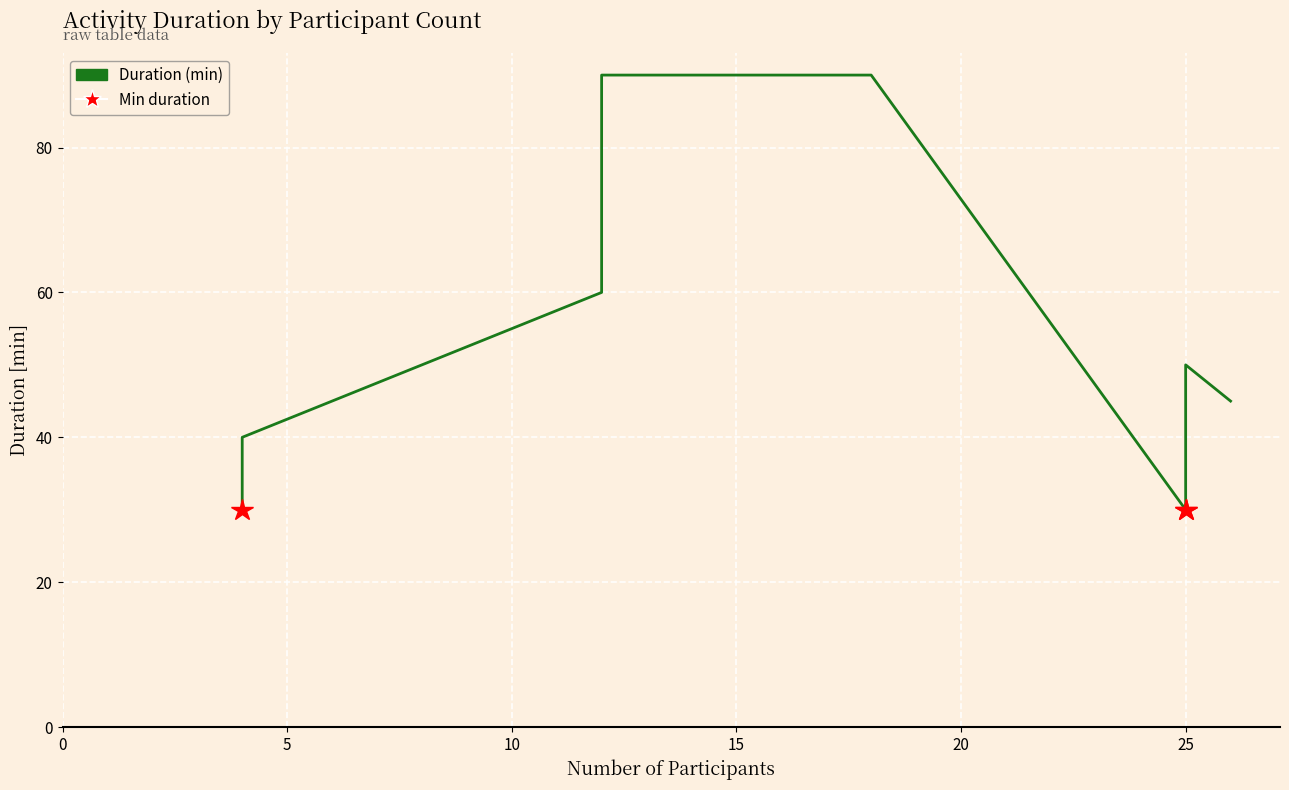

What is the difference between the maximum and minimum values?

60